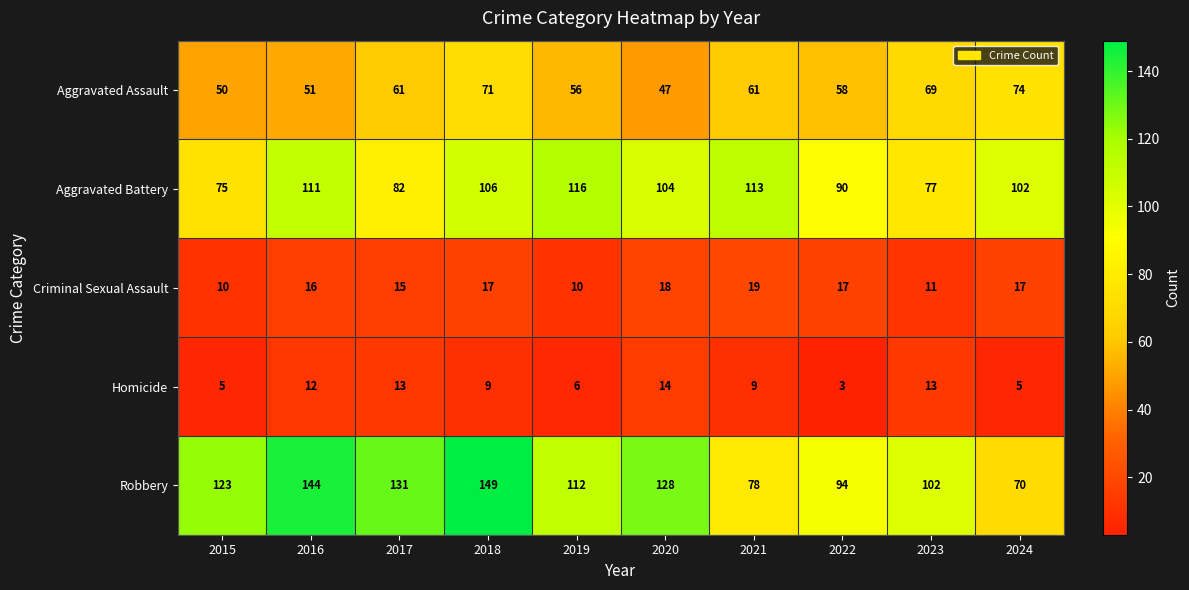

True or false: Robbery has a value of 225 at 2018.

False